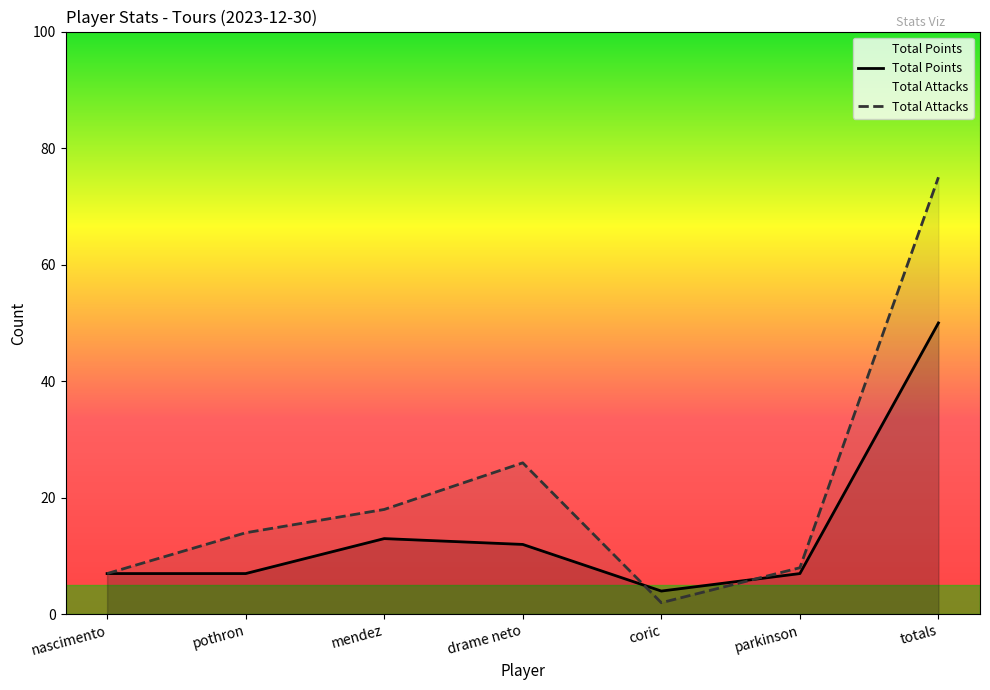

Where is Total Points nearest to the value 27?

mendez